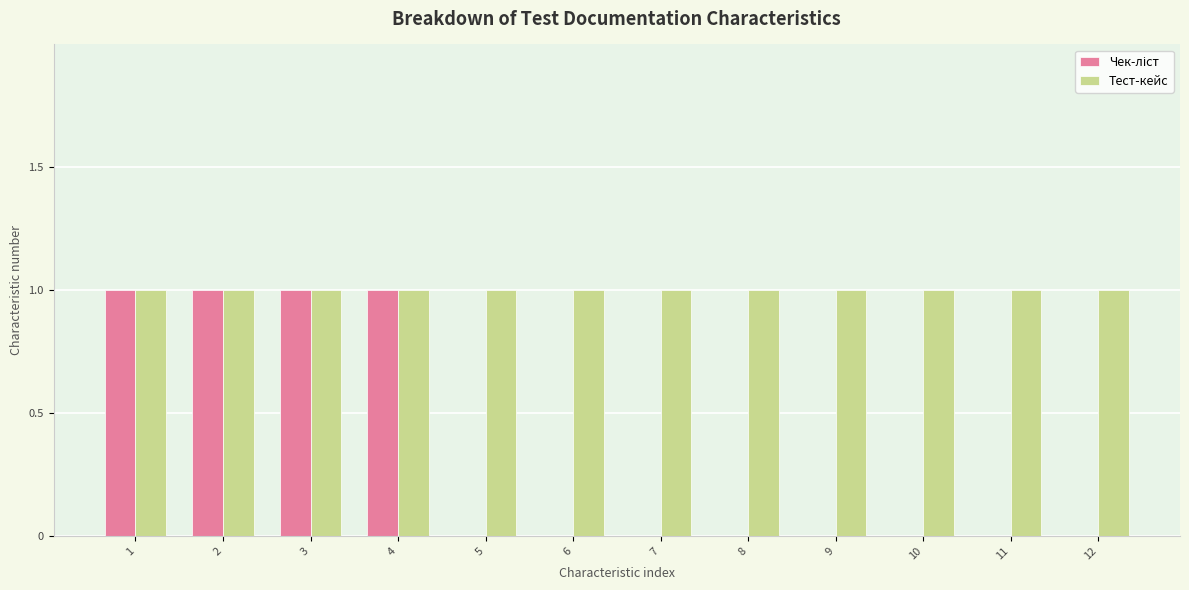

True or false: Тест-кейс has a value of 1 at 3.

True